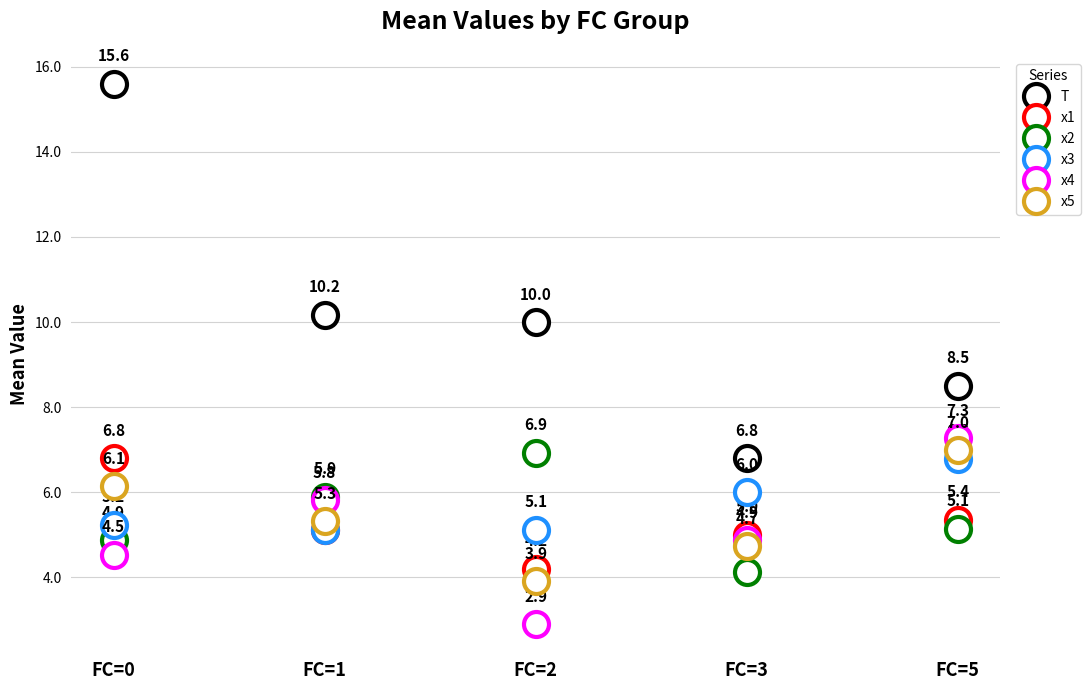

Which category has the lowest value in the x1 series?

FC=2